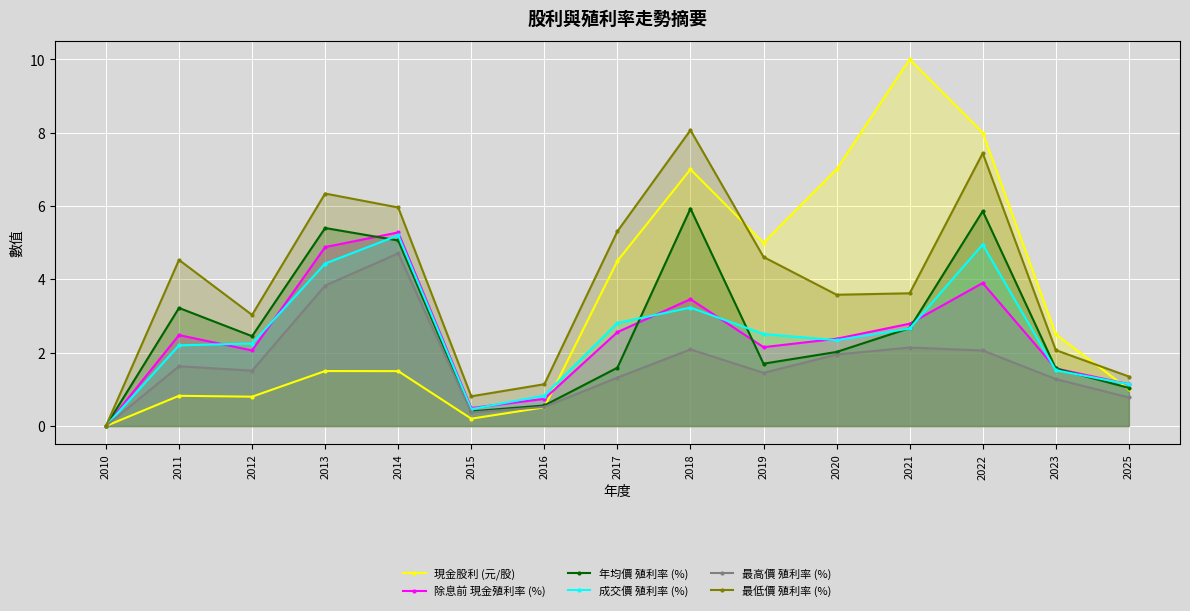

True or false: 最高價 殖利率 (%) and 除息前 現金殖利率 (%) intersect in this chart.

False